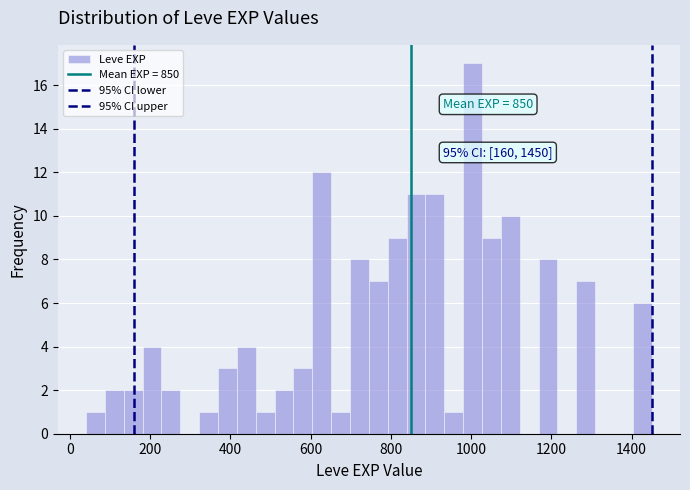

Read against the x-axis, roughly where is the centre of the tallest bar?

1000